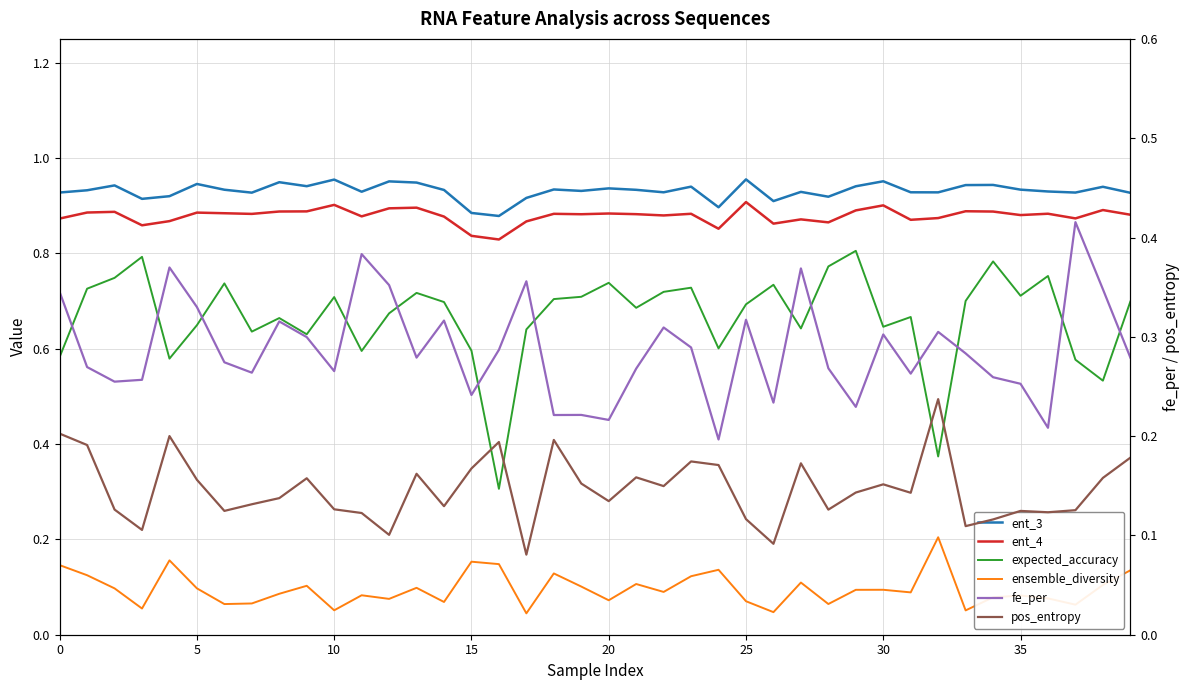

How many lines are shown in the chart?

6